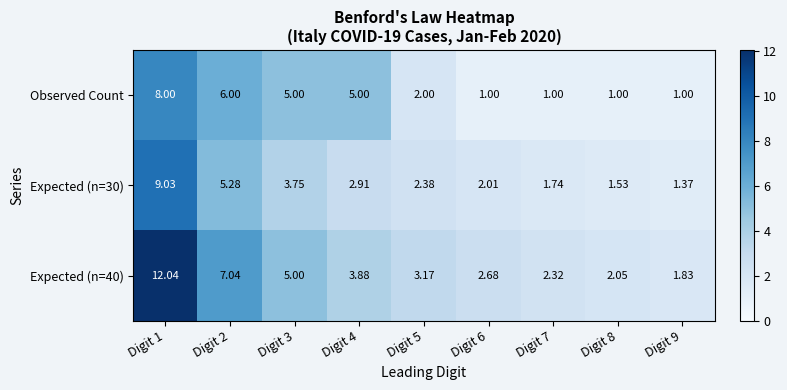

Reading left to right, list all the values displayed in this chart.

Observed Count: Digit 1=8.0	Digit 2=6.0	Digit 3=5.0	Digit 4=5.0	Digit 5=2.0	Digit 6=1.0	Digit 7=1.0	Digit 8=1.0	Digit 9=1.0
Expected (n=30): Digit 1=9.0	Digit 2=5.3	Digit 3=3.8	Digit 4=2.9	Digit 5=2.4	Digit 6=2.0	Digit 7=1.7	Digit 8=1.5	Digit 9=1.4
Expected (n=40): Digit 1=12.0	Digit 2=7.0	Digit 3=5.0	Digit 4=3.9	Digit 5=3.2	Digit 6=2.7	Digit 7=2.3	Digit 8=2.0	Digit 9=1.8